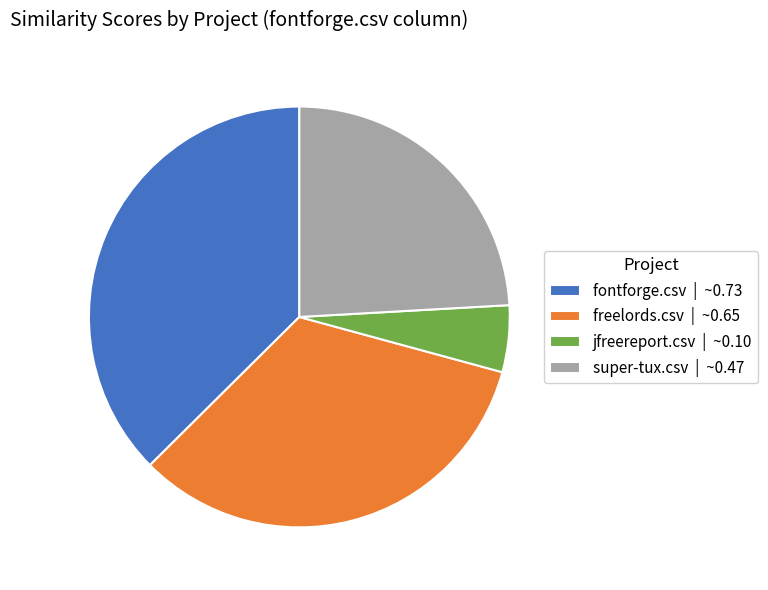

Which has a higher value, freelords.csv | ~0.65 or super-tux.csv | ~0.47?

freelords.csv | ~0.65